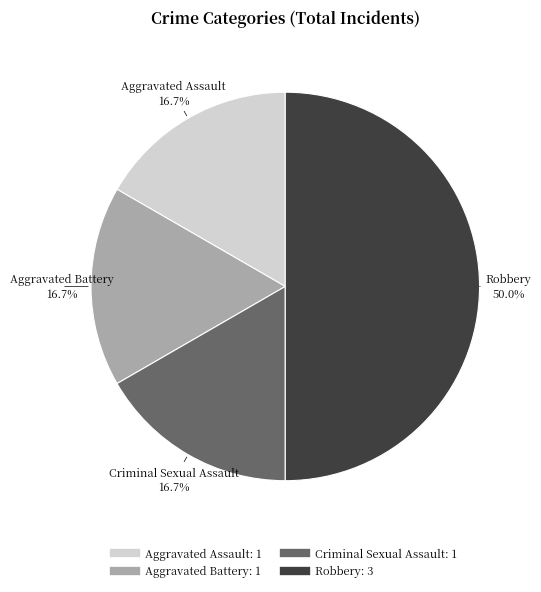

Approximately how many times larger is the value at Robbery compared to Criminal Sexual Assault?

3.0